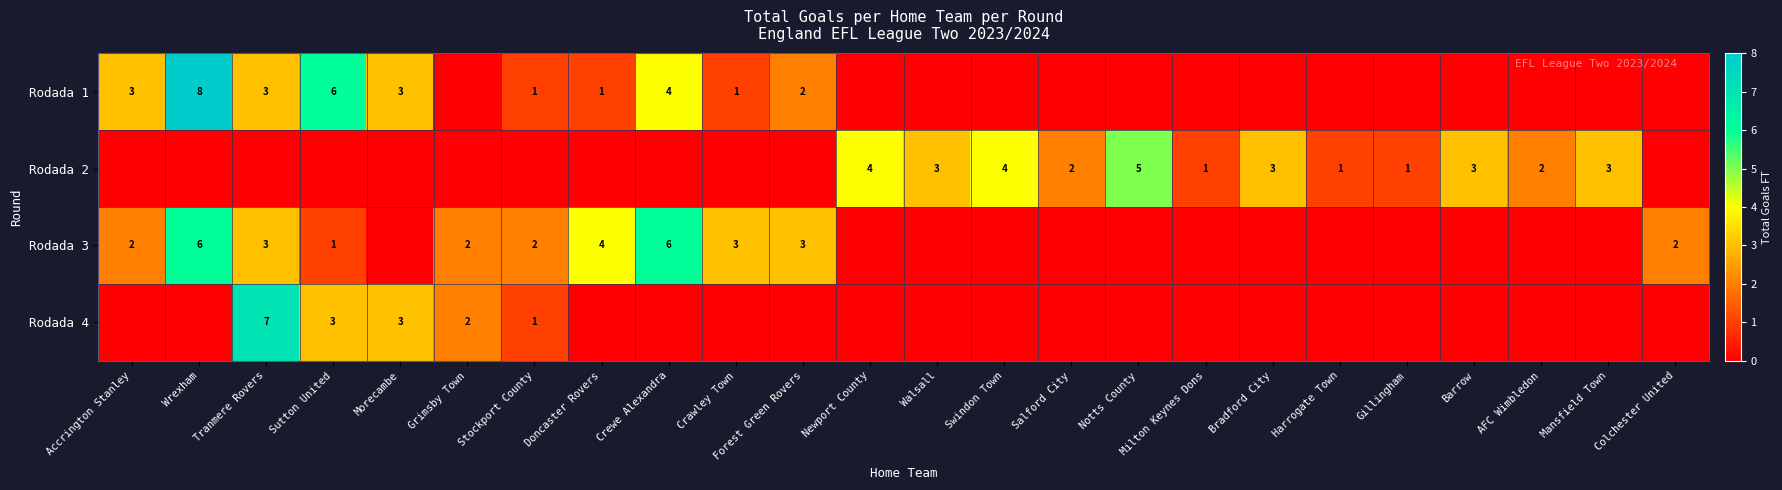

How many distinct data groups are displayed?

4